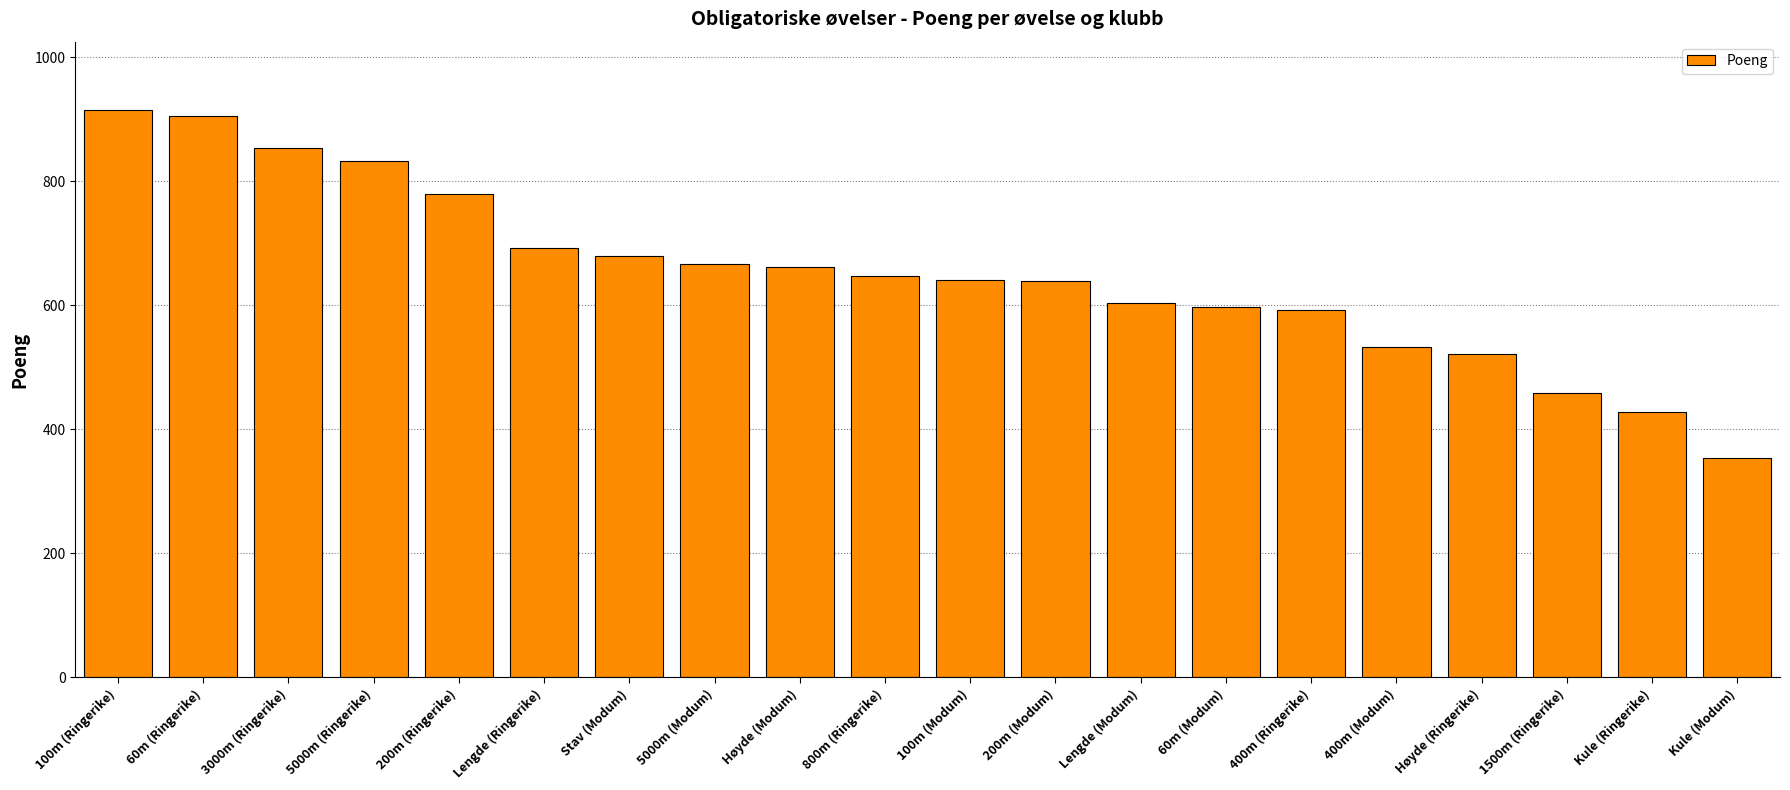

What is the change in value from 5000m (Ringerike) to Kule (Modum)?

-478